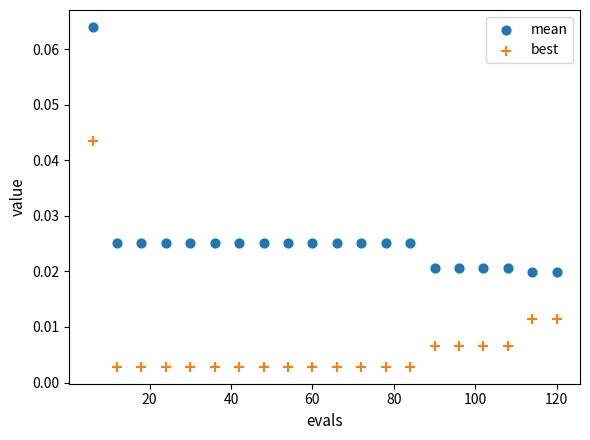

Across all data points, what is the range of X values (max minus min)?

114.0